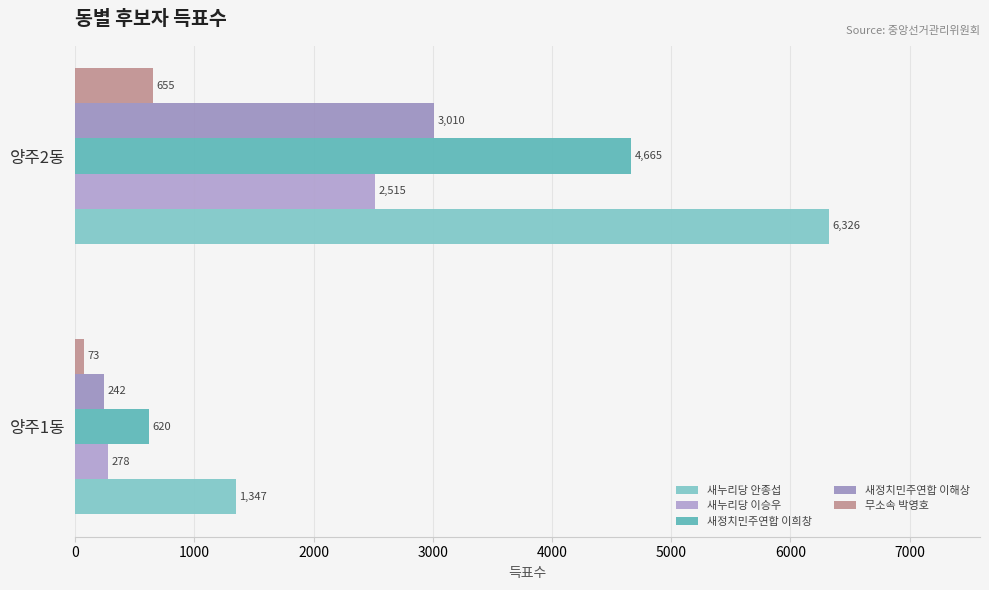

What is the lowest value of the 무소속 박영호 series?

73